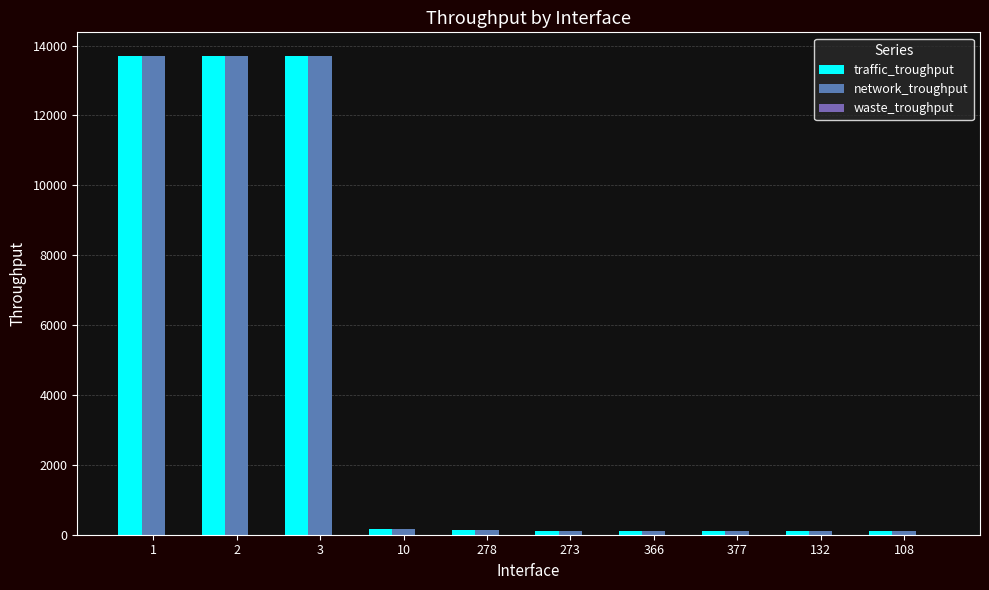

What is the total value across all series at 273?

240.0